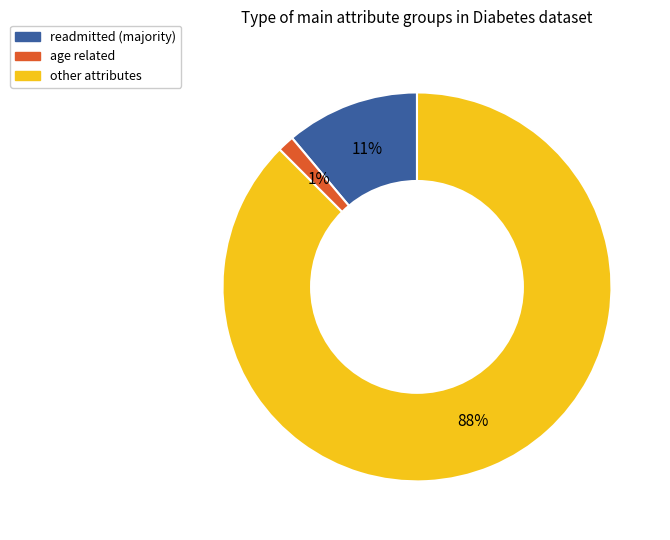

To the nearest percent, what is the average slice percentage?

33%